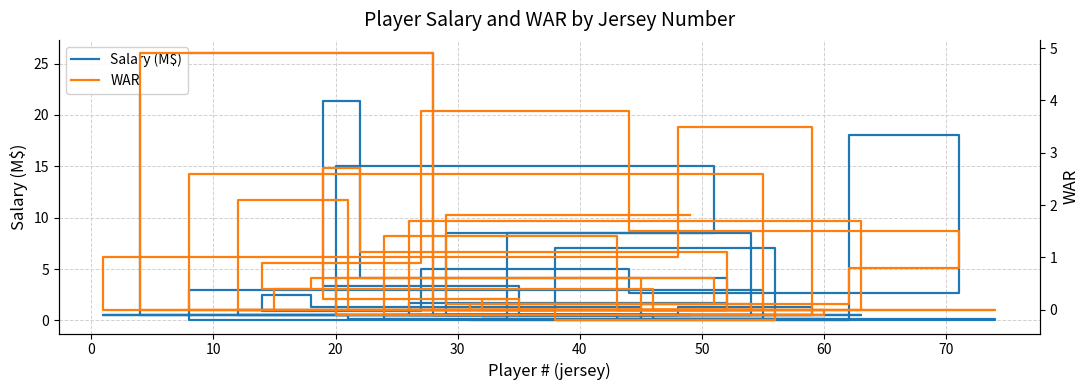

Which series changed the most between 30 and 70?

Salary (M$)